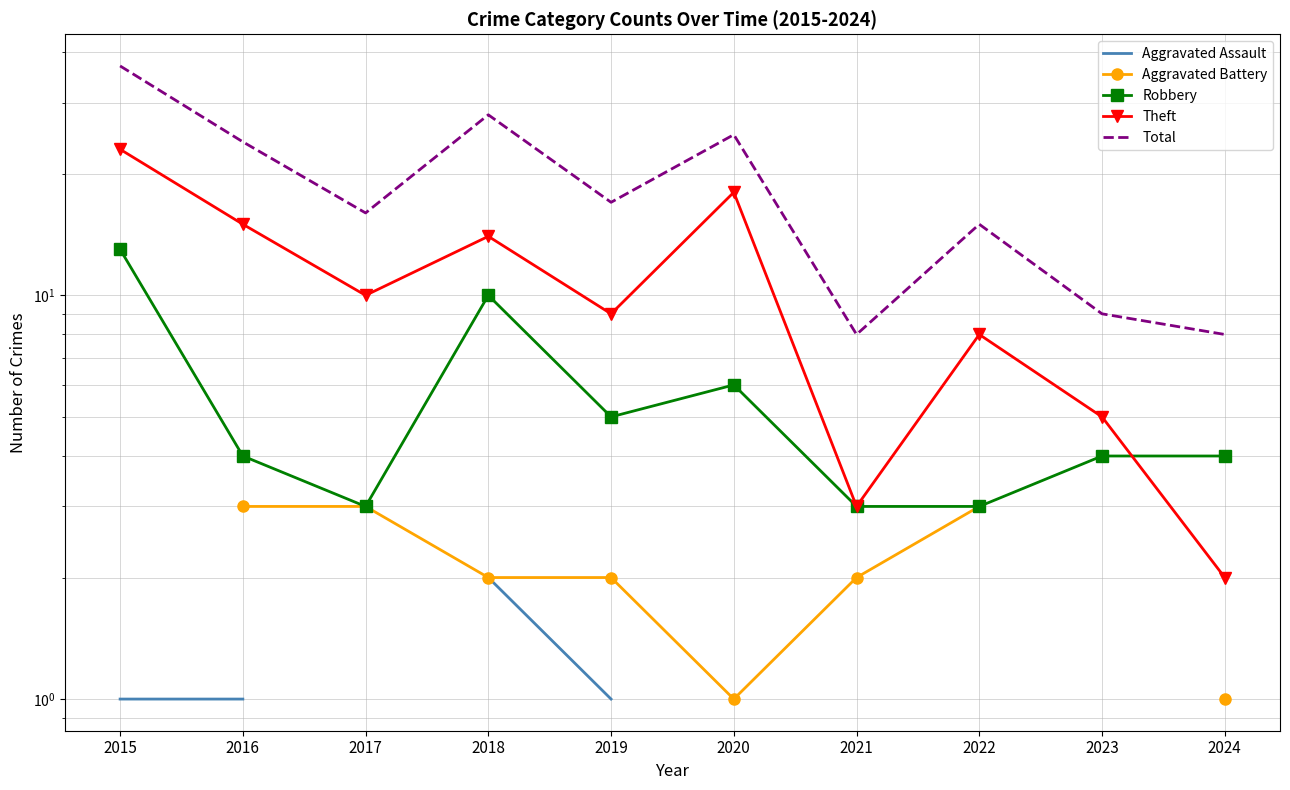

Is it true that Aggravated Battery equals 5.2 at 2016?

False